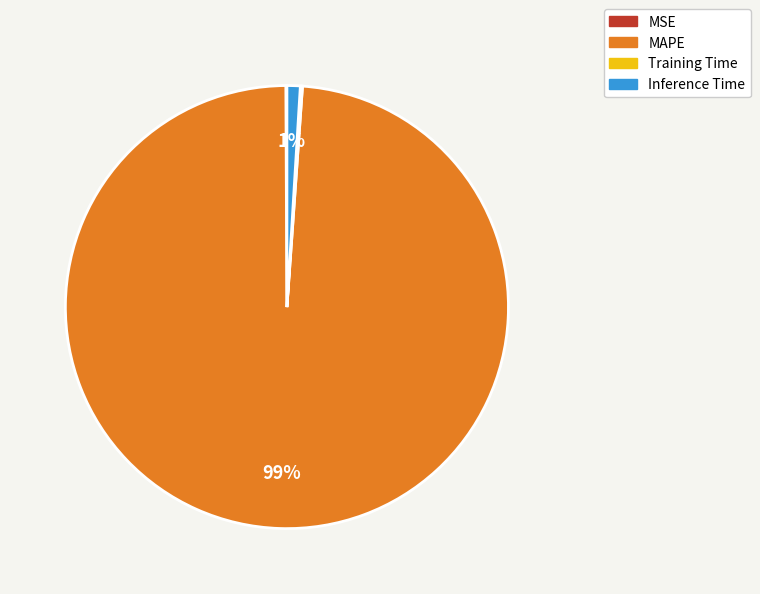

Is there a majority slice in this chart?

Yes